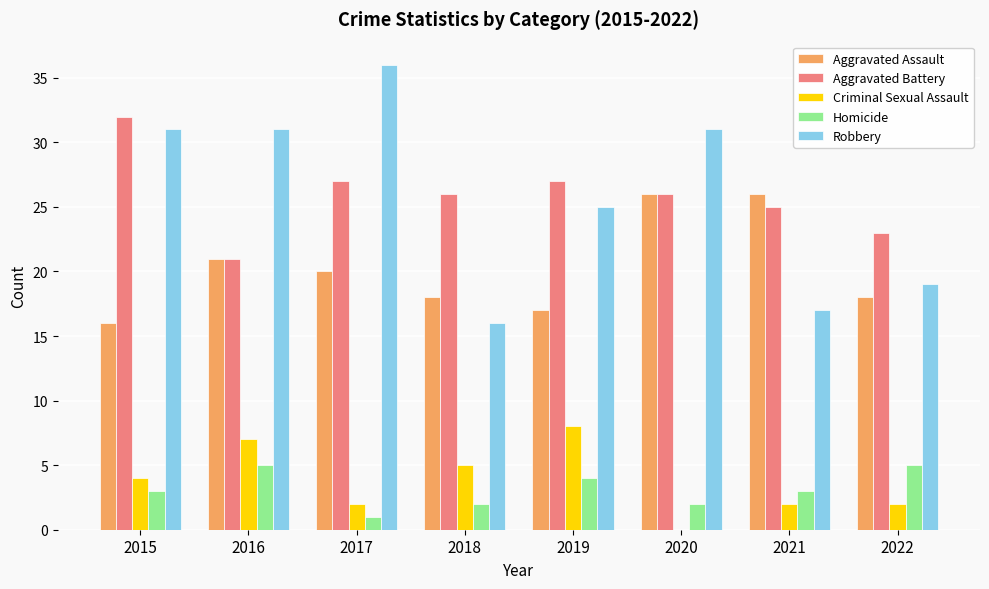

True or false: Aggravated Assault has a value of 26 at 2020.

True